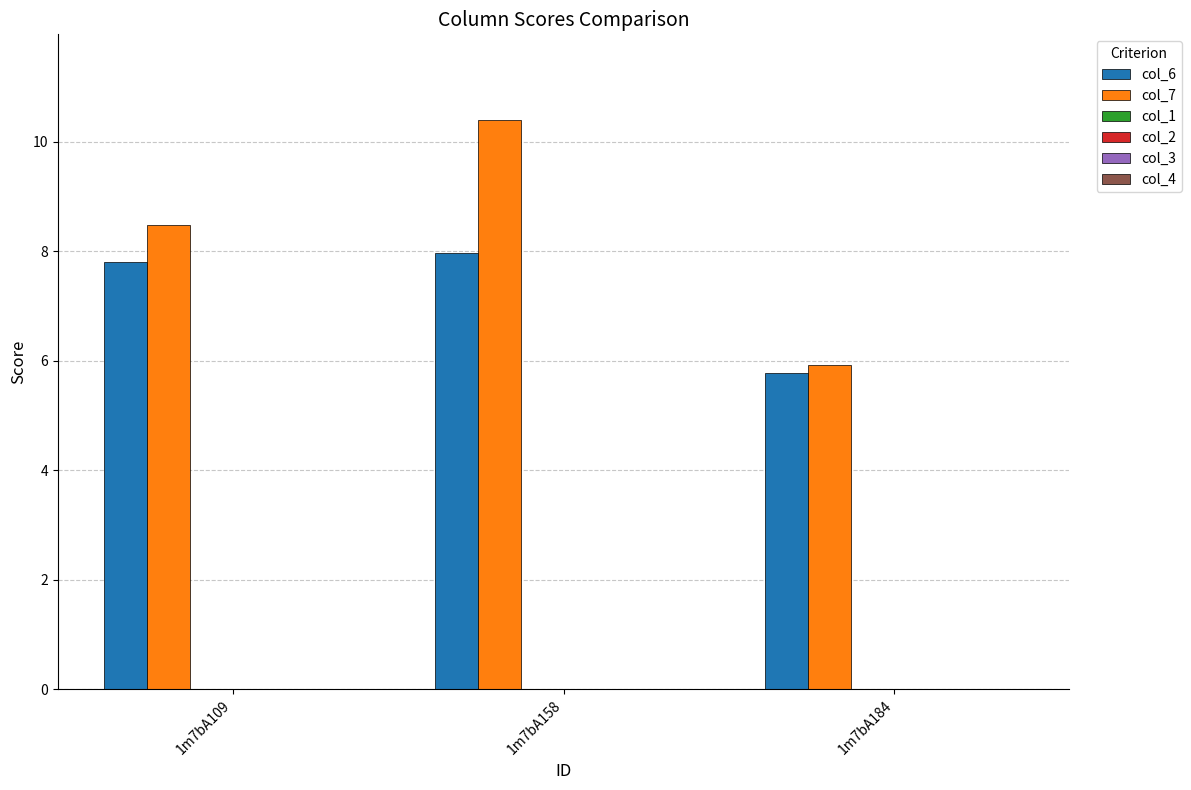

Which series has the largest total across all categories?

col_7